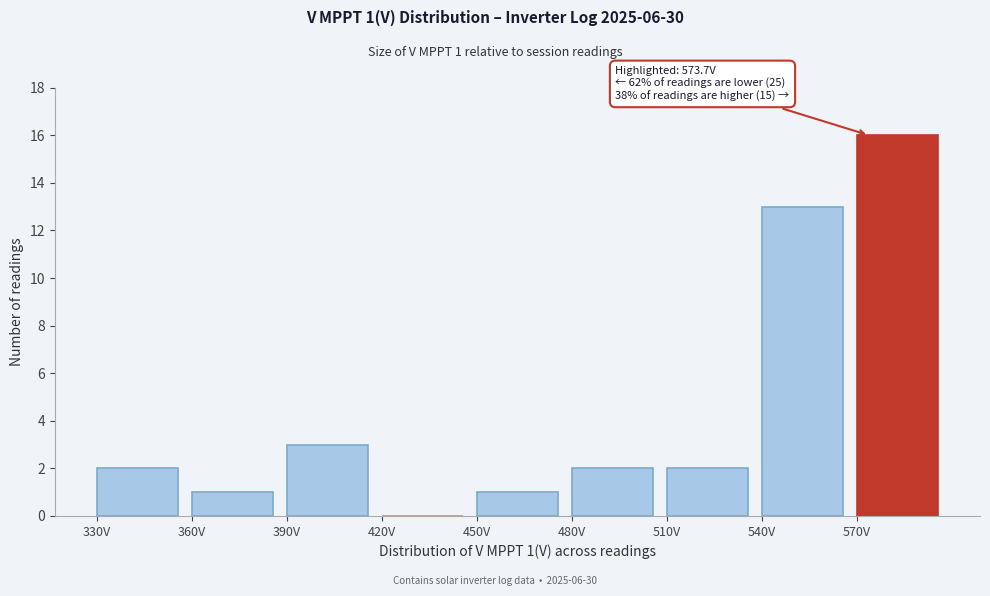

Over which range of the x-axis is the bar tallest?

570 to 600